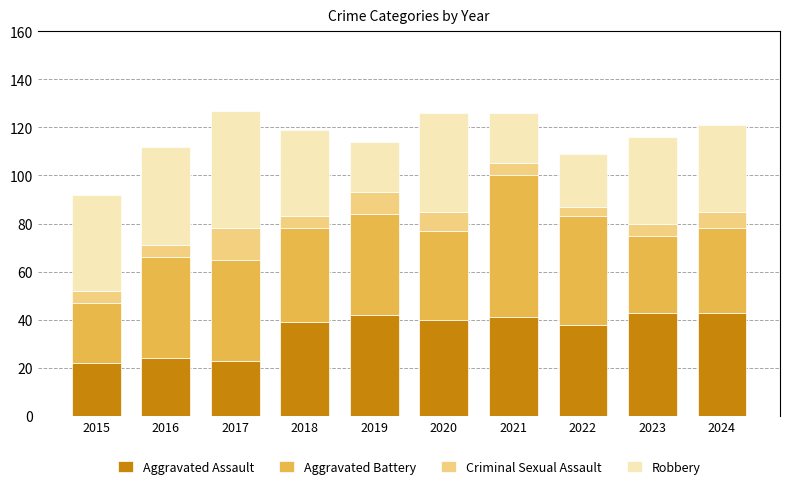

What is the sum of the Aggravated Assault values at 2022 and 2019?

80